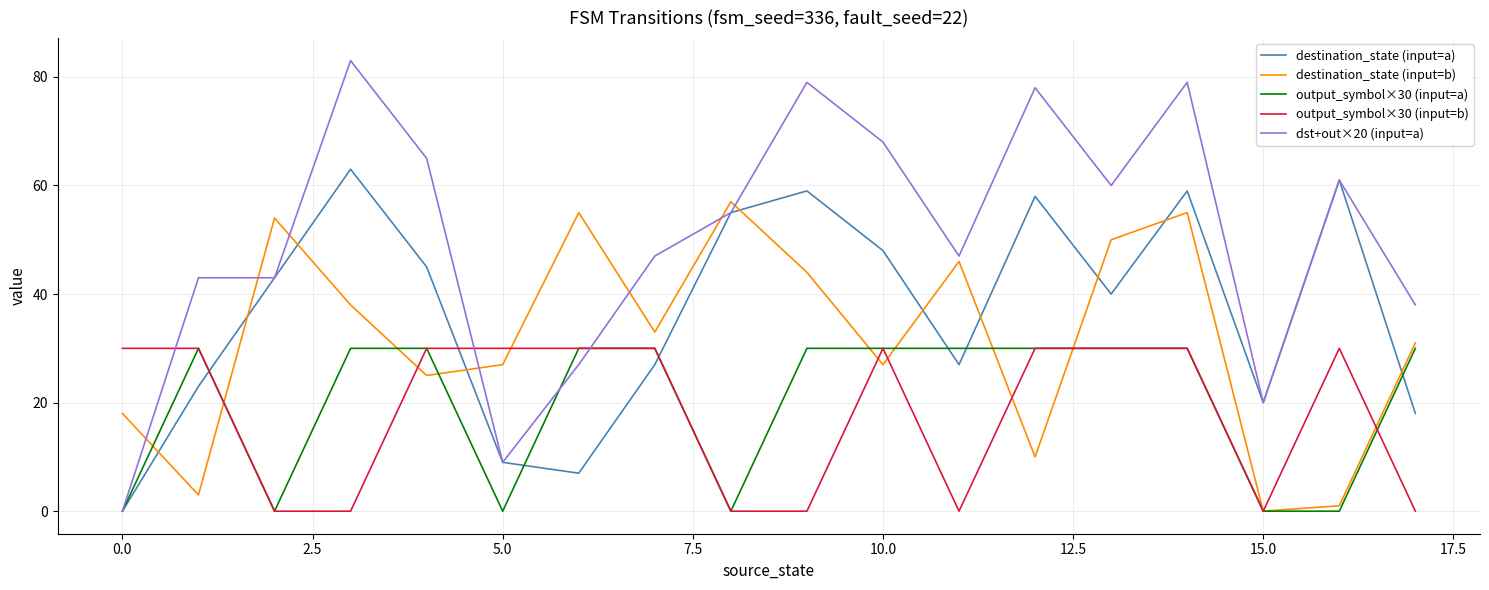

Which series has the largest range (max minus min)?

dst+out×20 (input=a)